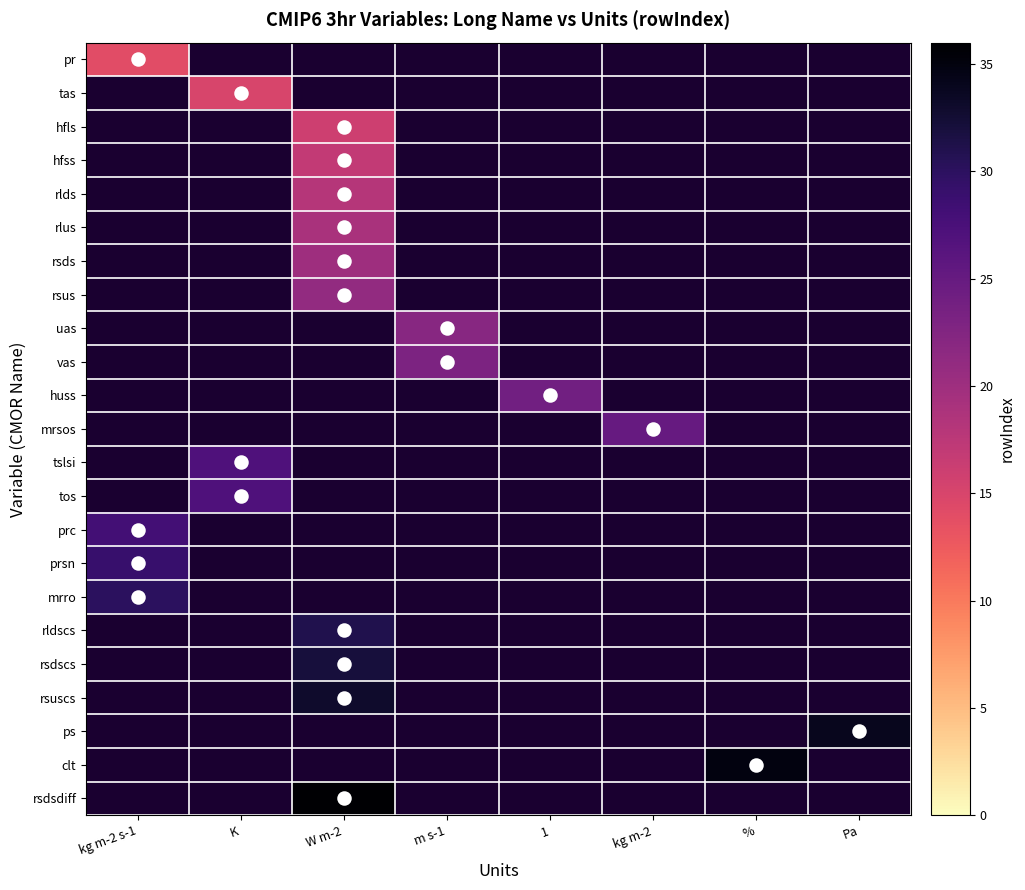

How many distinct data groups are displayed?

23